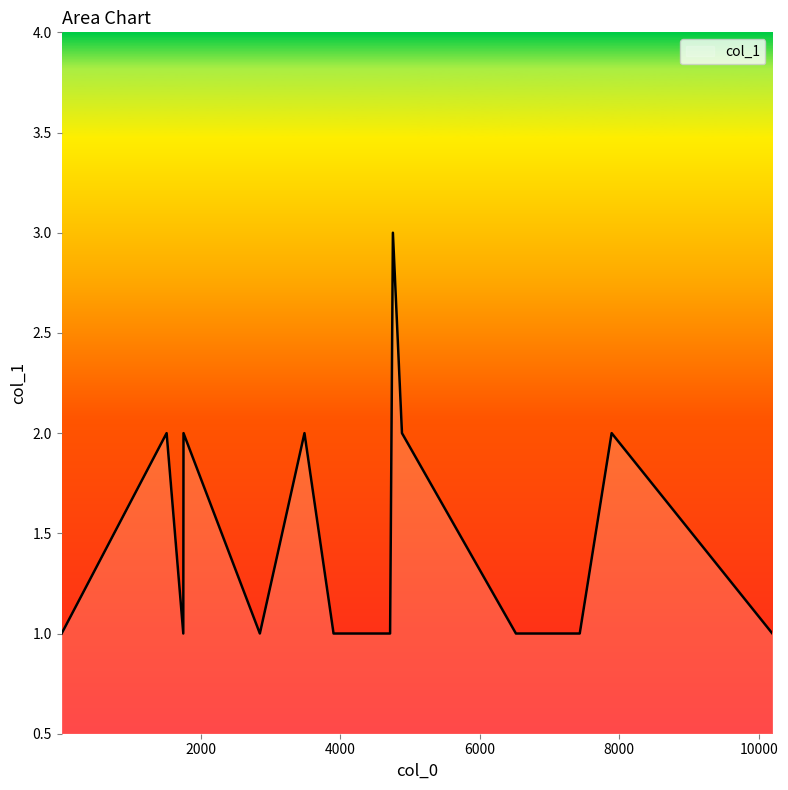

What is the greatest value displayed?

3